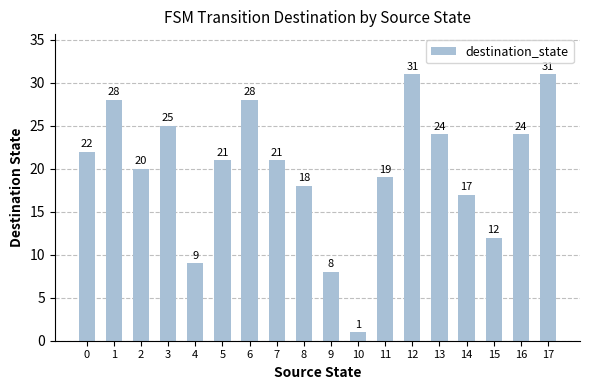

Does the chart contain any negative values?

No